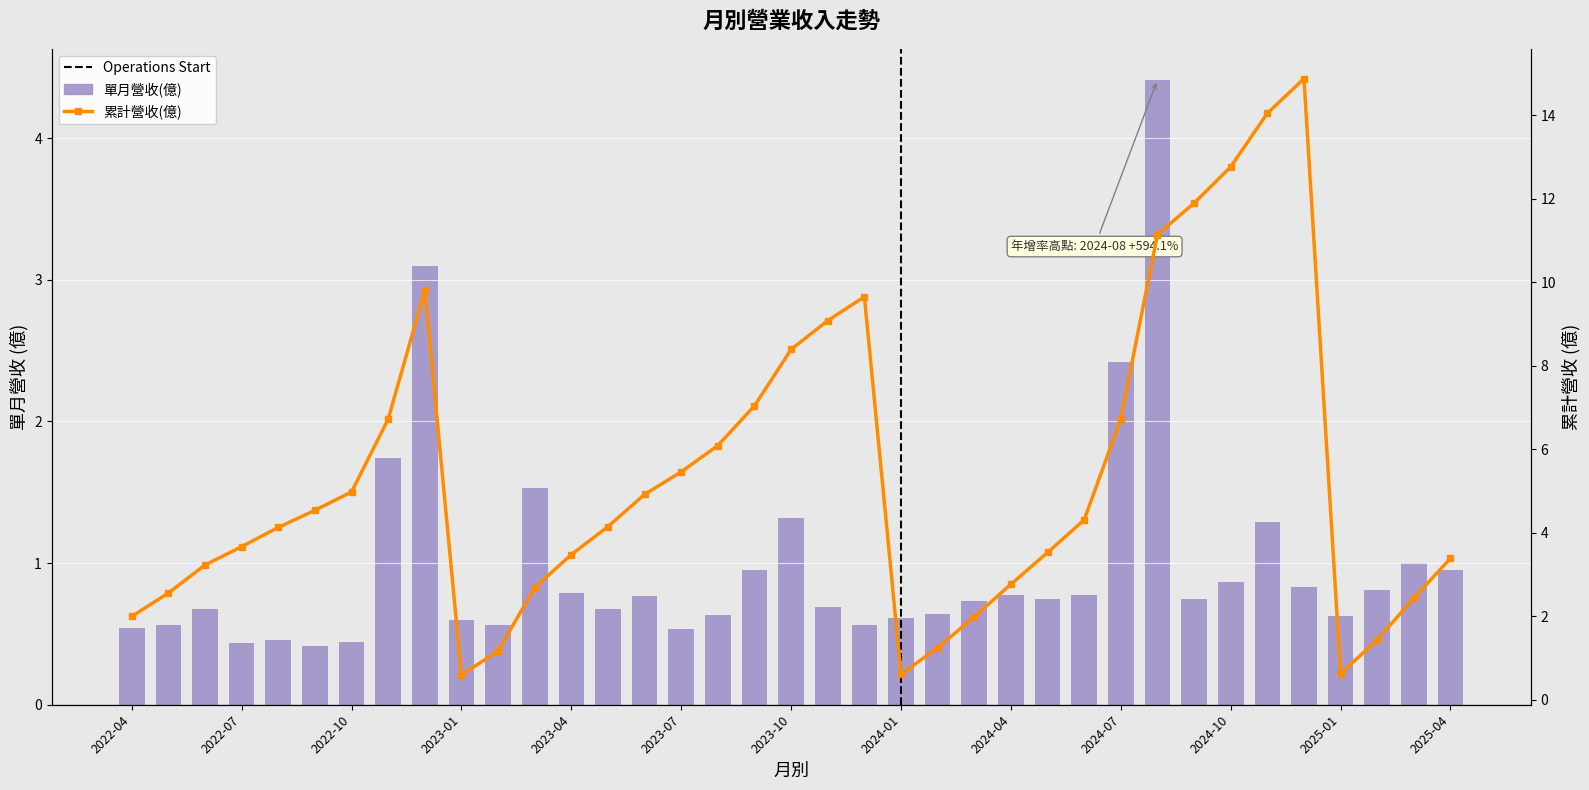

Rank the series by their maximum value, from lowest to highest.

單月營收(億), 累計營收(億)